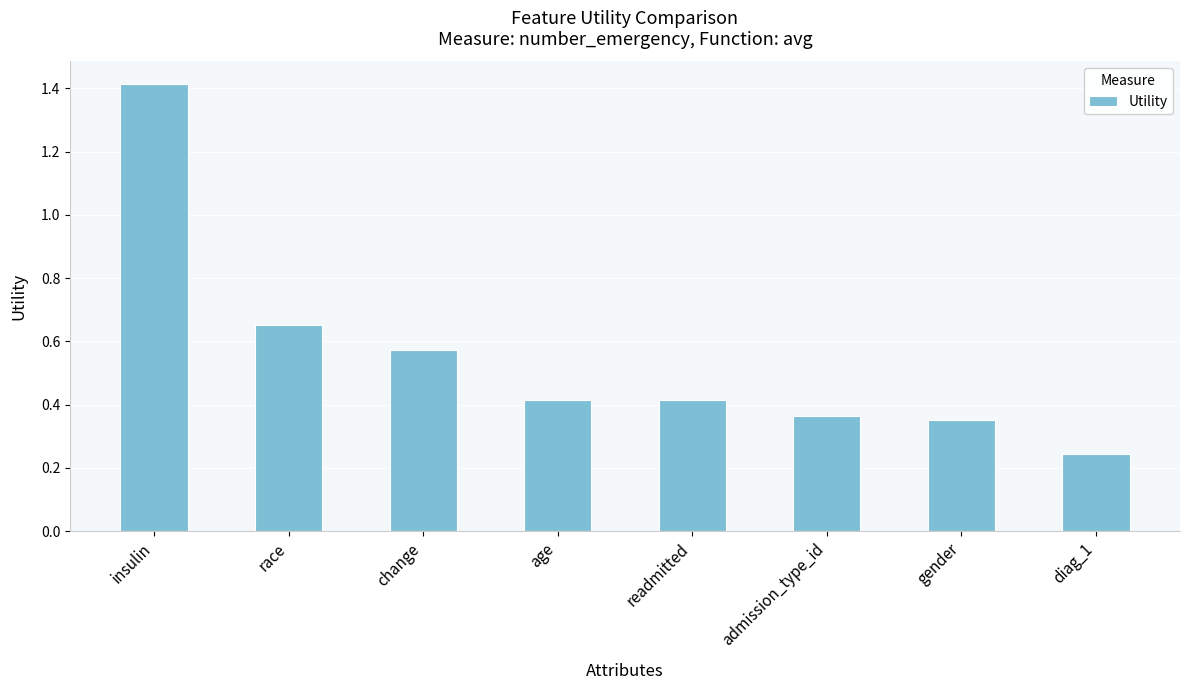

What is the maximum value shown in the chart?

1.4